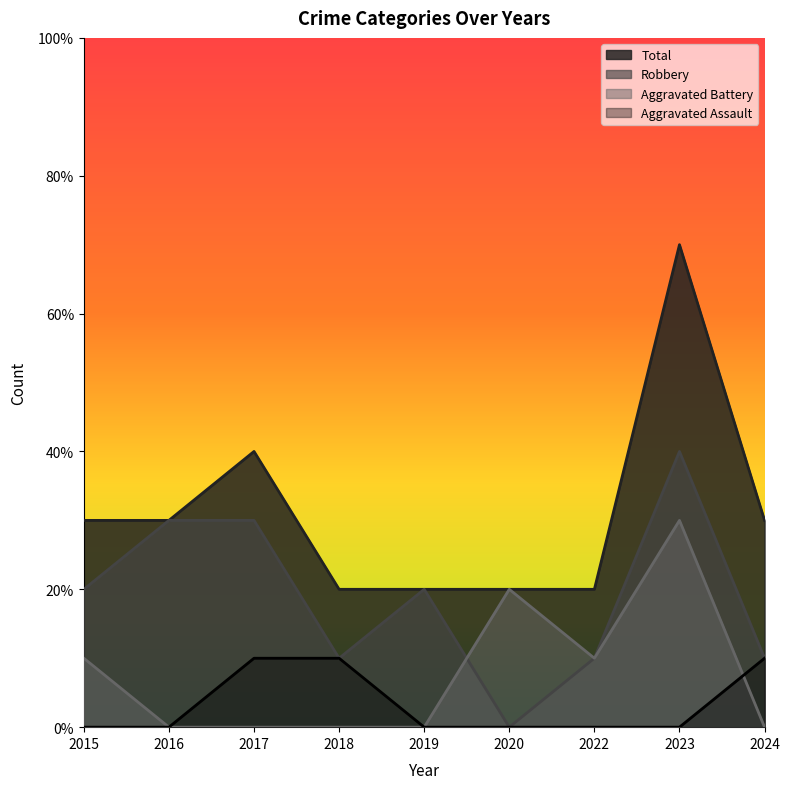

The Aggravated Battery series shows 0 at 2019. True or false?

True